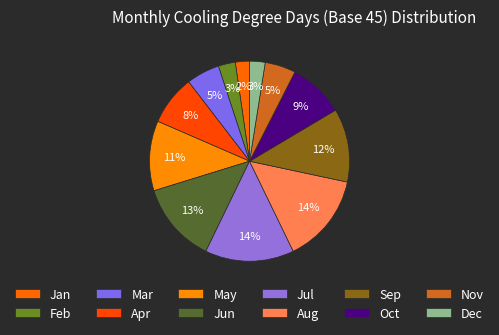

Rank the categories by value from highest to lowest.

Aug, Jul, Jun, Sep, May, Oct, Apr, Mar, Nov, Feb, Dec, Jan